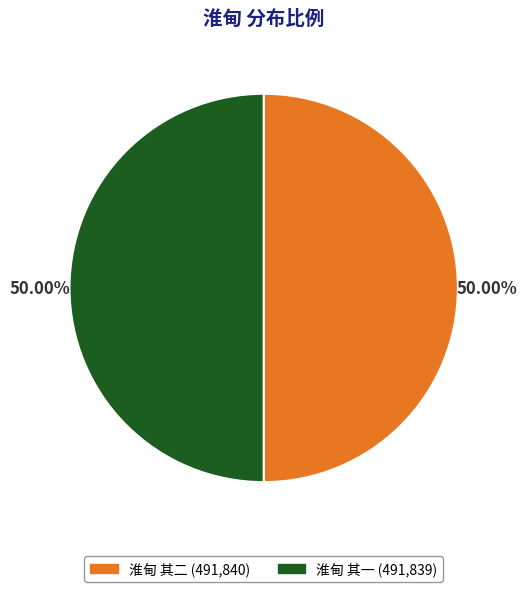

To the nearest percent, what percentage of the pie is 淮甸 其一?

50%